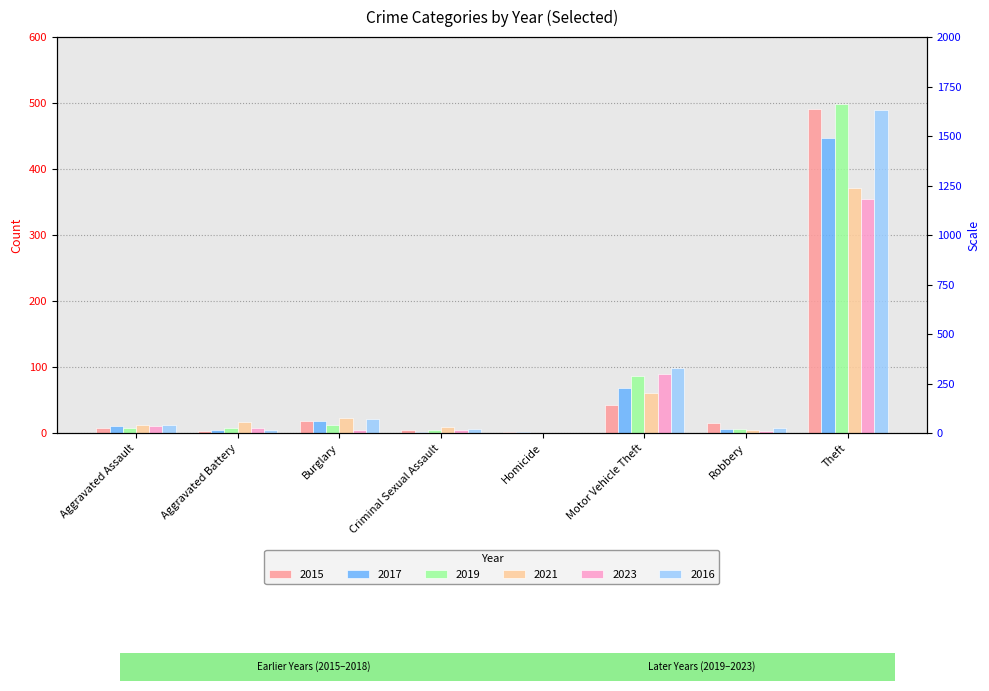

True or false: 2017 has a value of 1 at Homicide.

True